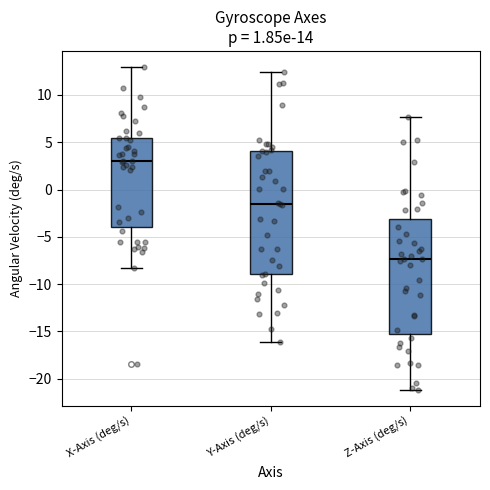

Where does the upper whisker of the box for Z-Axis (deg/s) end on the y-axis? The values are not printed on the chart, so give them approximately, as read against the axis.

7.5